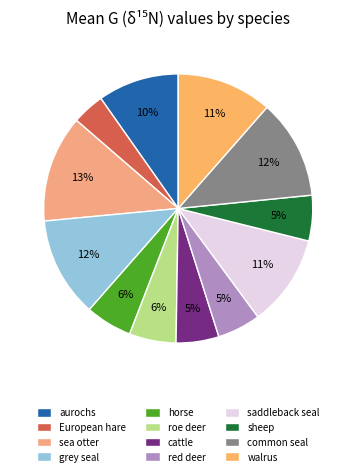

To the nearest percent, what is the difference between the red deer and sea otter slice percentages?

8%